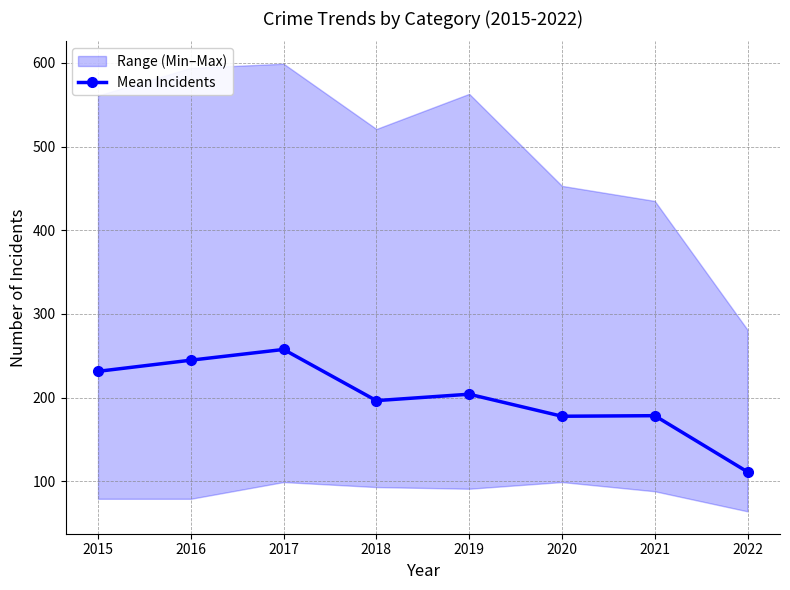

Does the chart display data point markers on the line(s)?

Yes